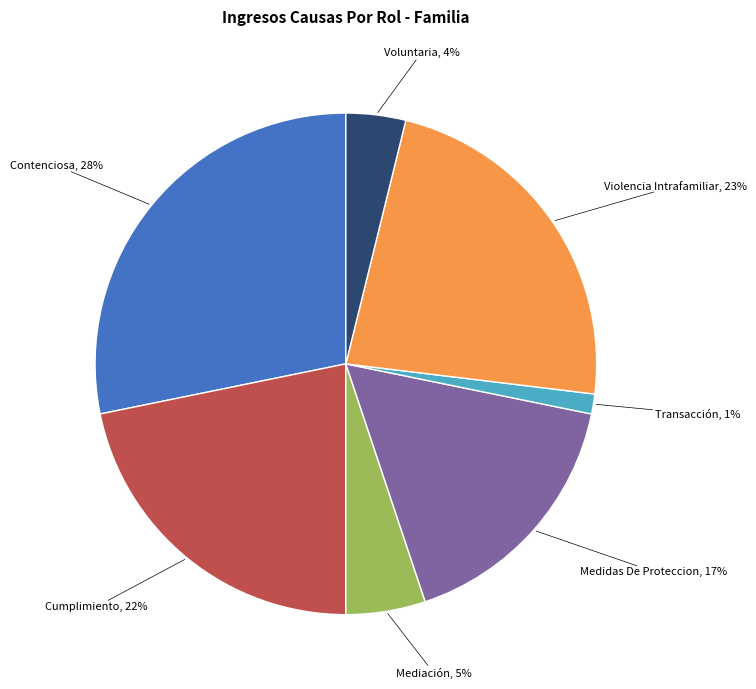

Rank the categories by value from highest to lowest.

Contenciosa, Violencia Intrafamiliar, Cumplimiento, Medidas De Proteccion, Mediación, Voluntaria, Transacción